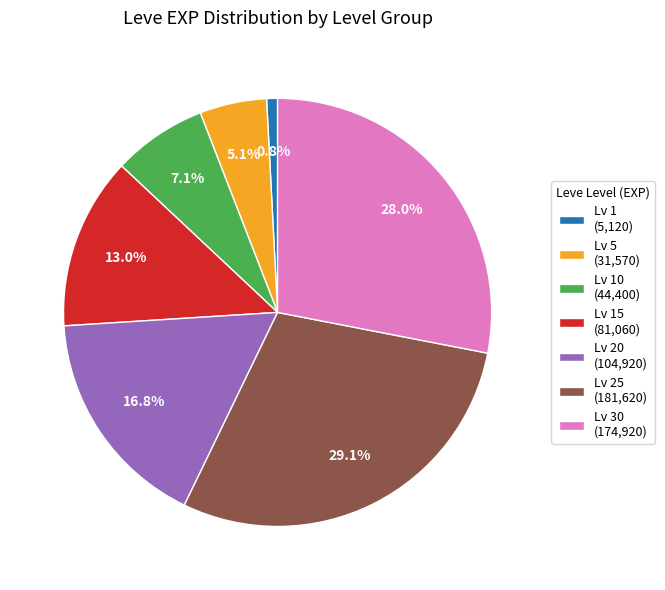

Combined, do Lv 5 (31,570) and Lv 30 (174,920) account for over 50%?

No